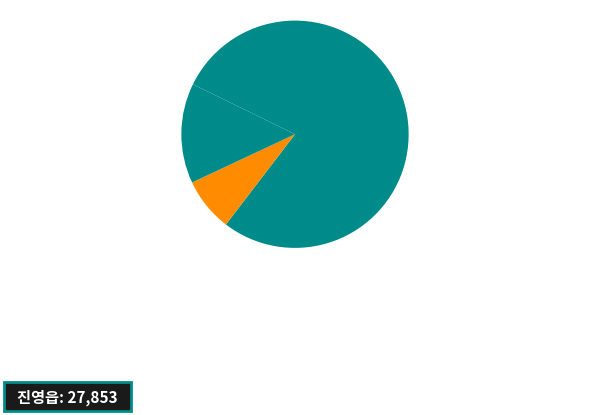

To the nearest percent, what is the average slice percentage?

25%